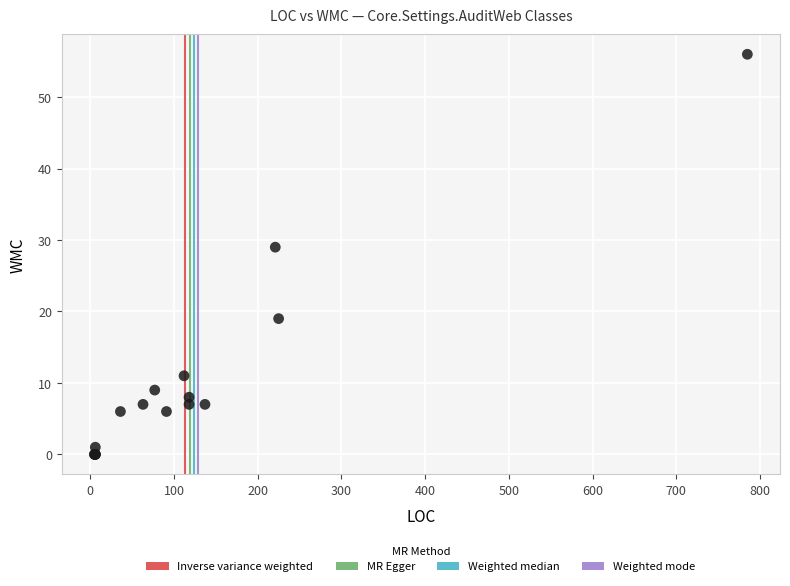

What Y value in the scatter plot is closest to 28?

29